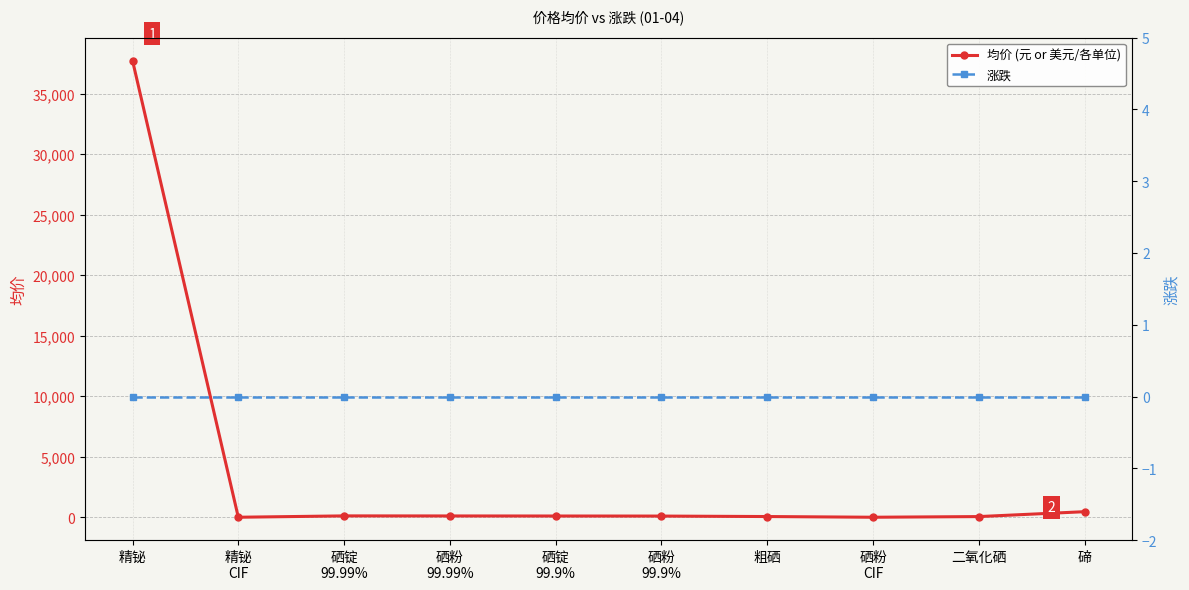

Which category has the lowest value in the 涨跌 series?

精铋